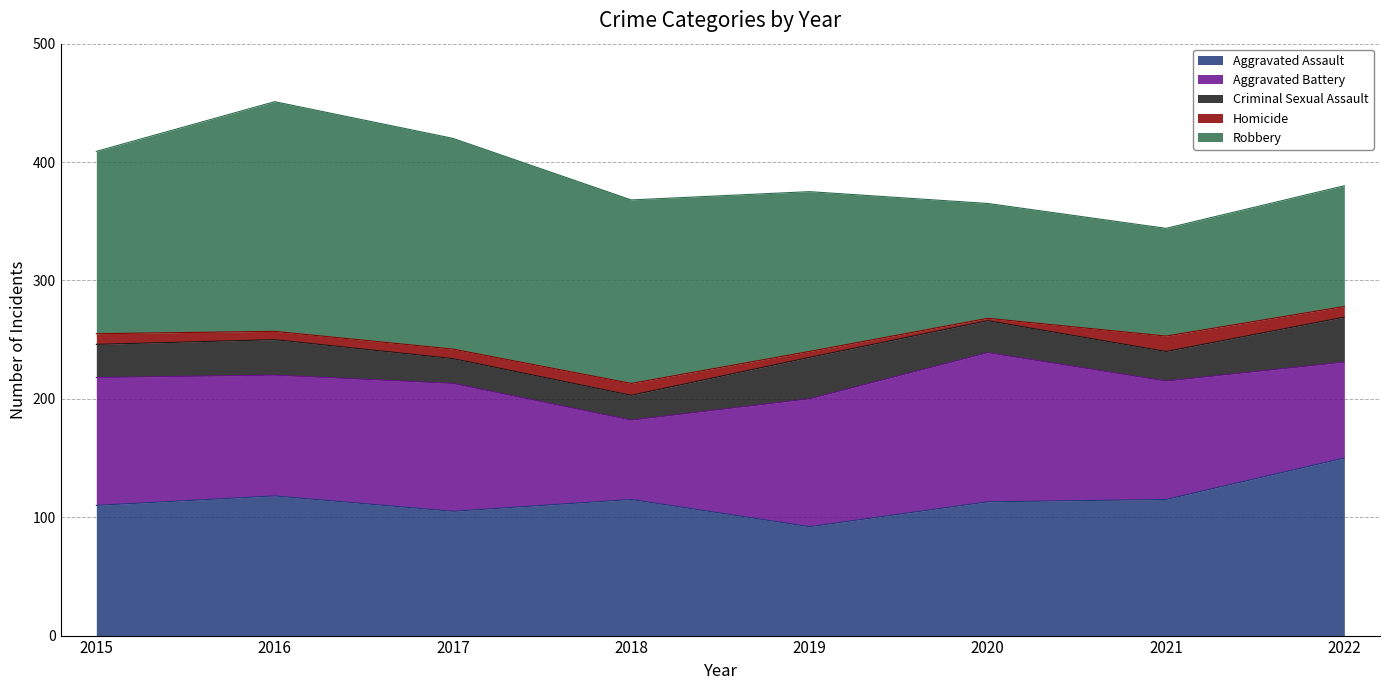

Reading left to right, transcribe all the data shown in this chart.

Aggravated Assault: 2015=110	2016=118	2017=105	2018=115	2019=92	2020=113	2021=115	2022=150
Aggravated Battery: 2015=108	2016=102	2017=108	2018=67	2019=108	2020=126	2021=100	2022=81
Criminal Sexual Assault: 2015=28	2016=30	2017=21	2018=21	2019=35	2020=27	2021=25	2022=38
Homicide: 2015=9	2016=7	2017=8	2018=10	2019=5	2020=2	2021=13	2022=9
Robbery: 2015=154	2016=194	2017=178	2018=155	2019=135	2020=97	2021=91	2022=102